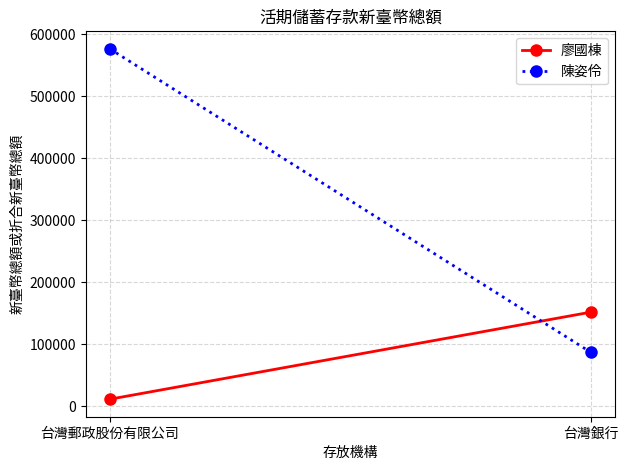

Which label corresponds to the largest value in the chart?

台灣郵政股份有限公司